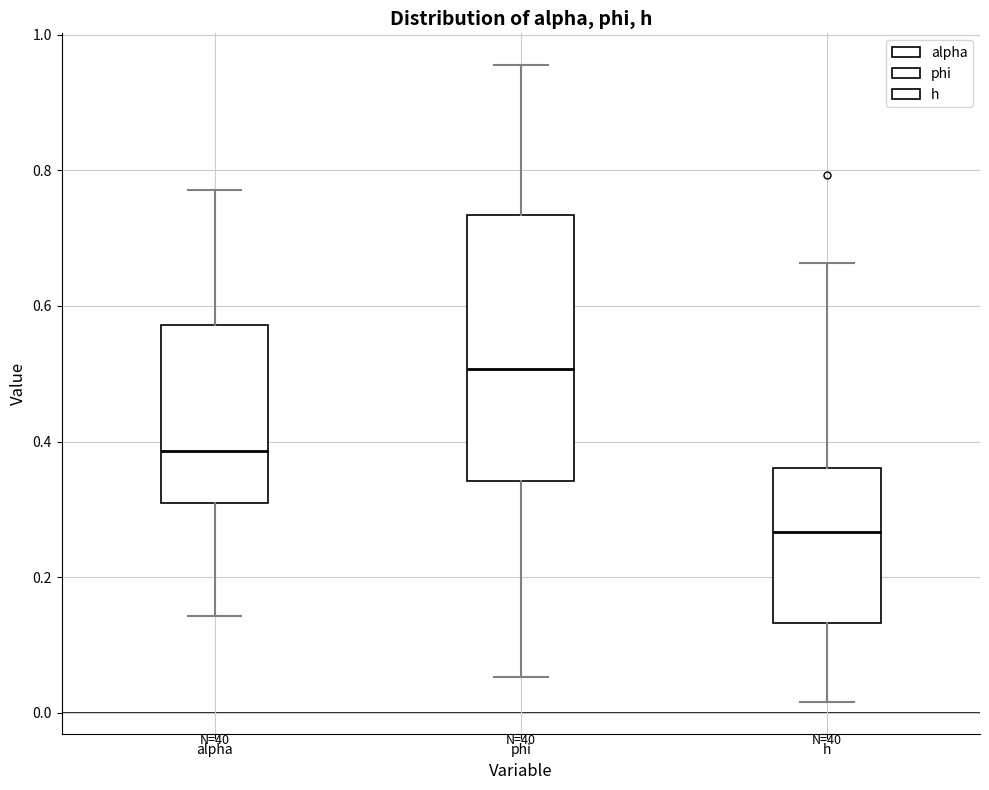

Reading left to right, read every box against the y-axis: the position of its median line, the range the box covers, and the ends of its whiskers. The values are not printed on the chart, so give them approximately, as read against the axis.

alpha: median 0.38, box 0.30 to 0.58, whiskers 0.14 to 0.78
phi: median 0.50, box 0.34 to 0.74, whiskers 0.06 to 0.96
h: median 0.26, box 0.14 to 0.36, whiskers 0.02 to 0.66